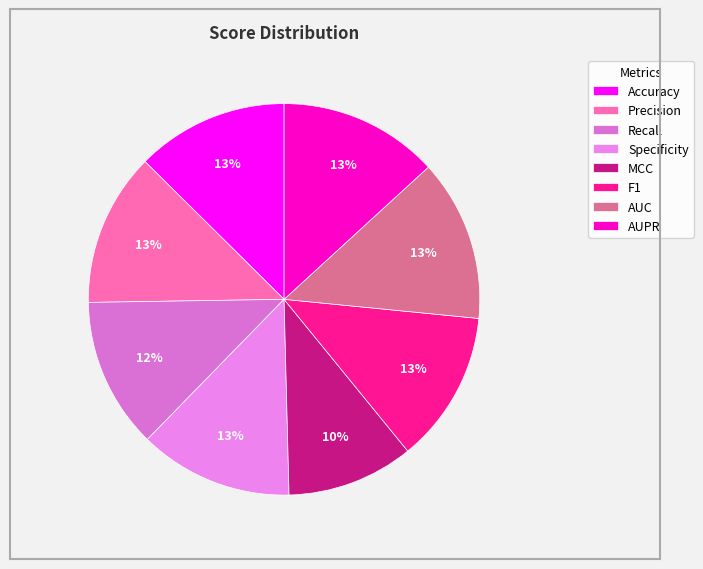

Between MCC and Specificity, which is larger?

Specificity